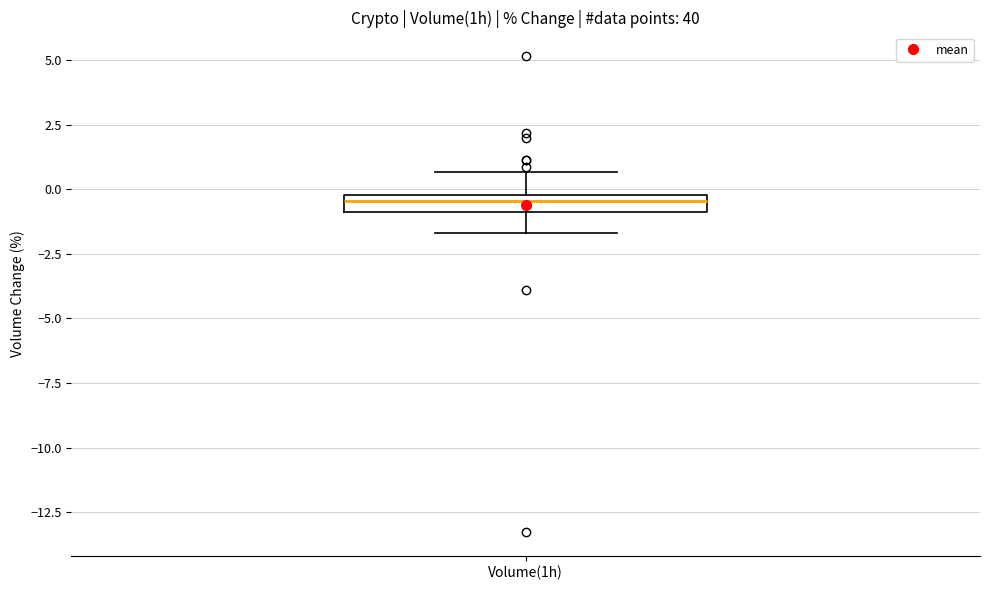

Where does the upper whisker of the box for Volume(1h) end on the y-axis? The values are not printed on the chart, so give them approximately, as read against the axis.

0.5